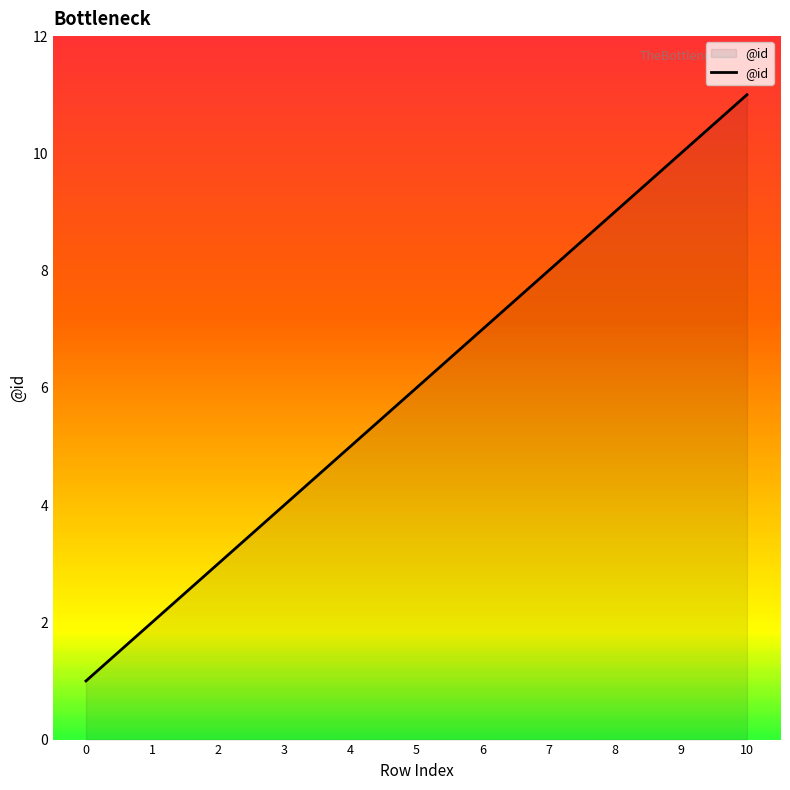

Rank the categories by value from highest to lowest.

10, 9, 8, 7, 6, 5, 4, 3, 2, 1, 0